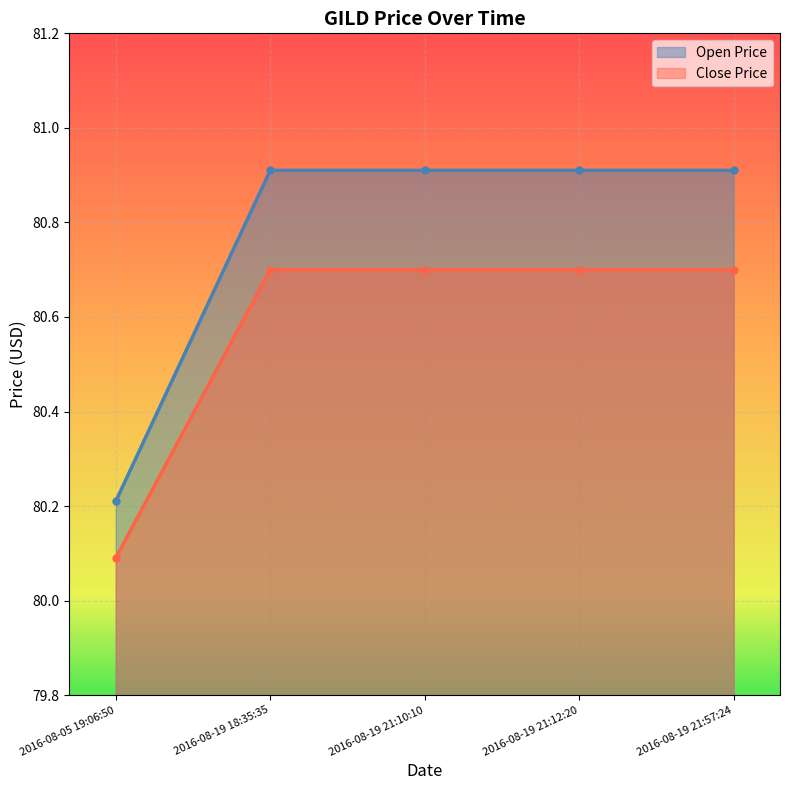

Which category has the lowest value in the Open Price series?

2016-08-05 19:06:50